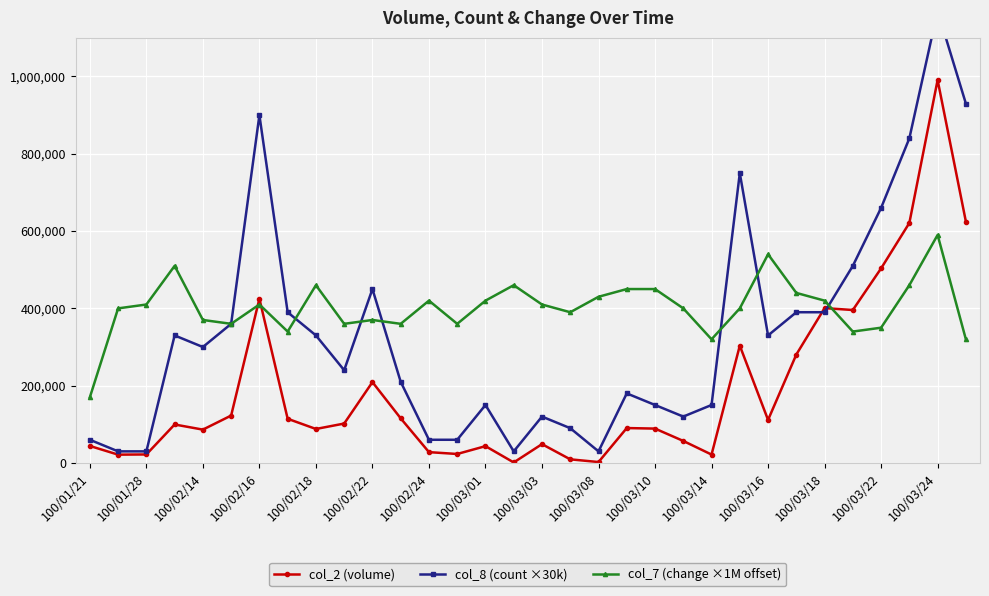

Is it true that col_7 (change ×1M offset) equals 573999 at 100/03/08?

False